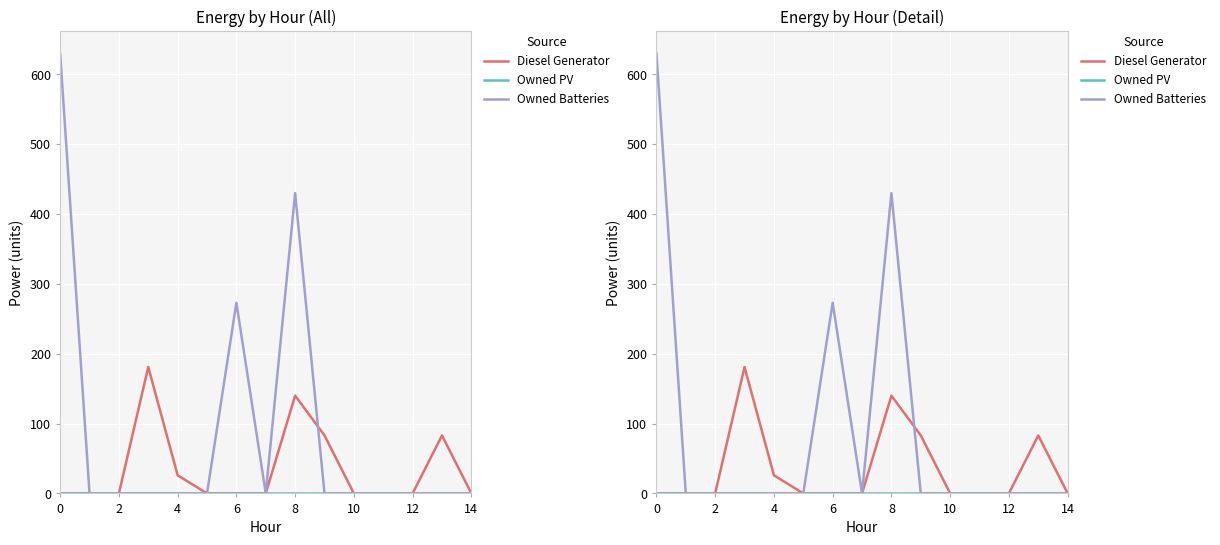

How many intersections are there between Owned Batteries and Diesel Generator?

1